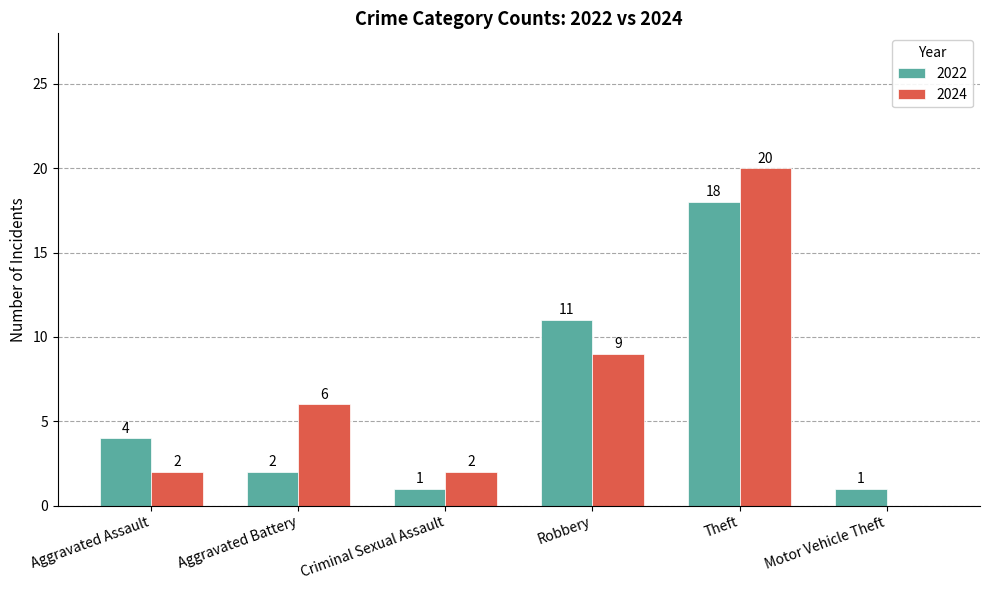

What is the difference between the 2024 values at Motor Vehicle Theft and Aggravated Assault?

2